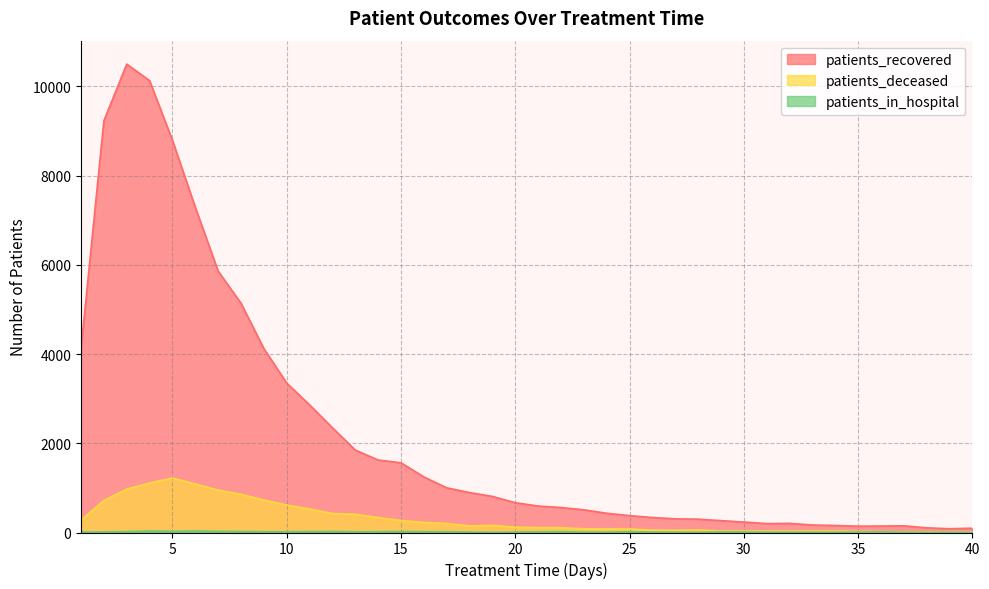

Which series has the largest range (max minus min)?

patients_recovered